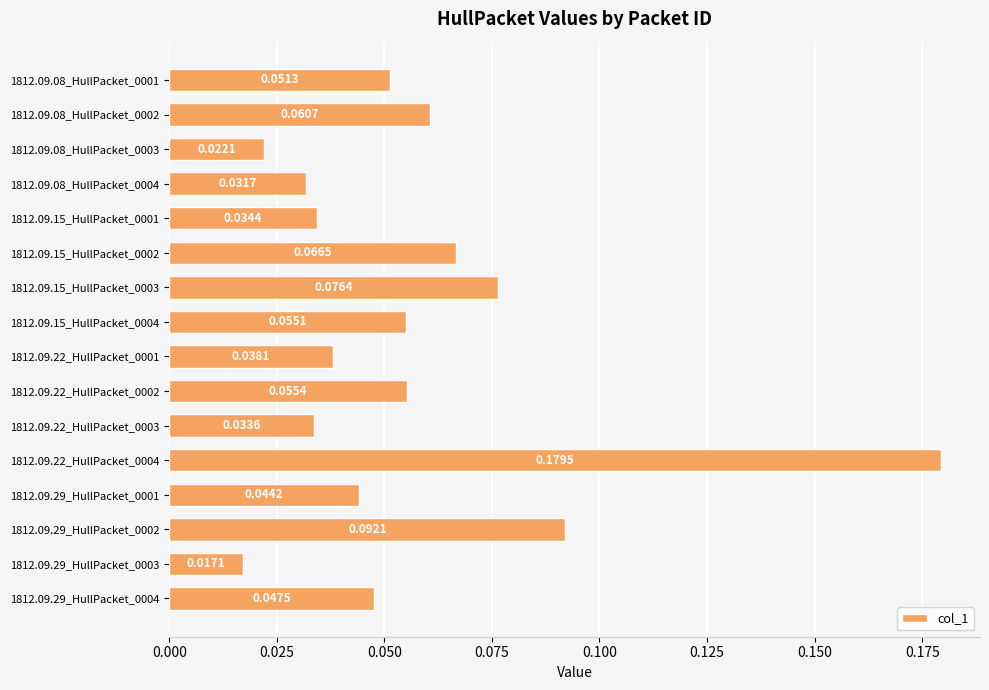

List the labels in order of value, largest first.

1812.09.22_HullPacket_0004, 1812.09.29_HullPacket_0002, 1812.09.15_HullPacket_0003, 1812.09.15_HullPacket_0002, 1812.09.08_HullPacket_0002, 1812.09.22_HullPacket_0002, 1812.09.15_HullPacket_0004, 1812.09.08_HullPacket_0001, 1812.09.29_HullPacket_0004, 1812.09.29_HullPacket_0001, 1812.09.22_HullPacket_0001, 1812.09.15_HullPacket_0001, 1812.09.22_HullPacket_0003, 1812.09.08_HullPacket_0004, 1812.09.08_HullPacket_0003, 1812.09.29_HullPacket_0003